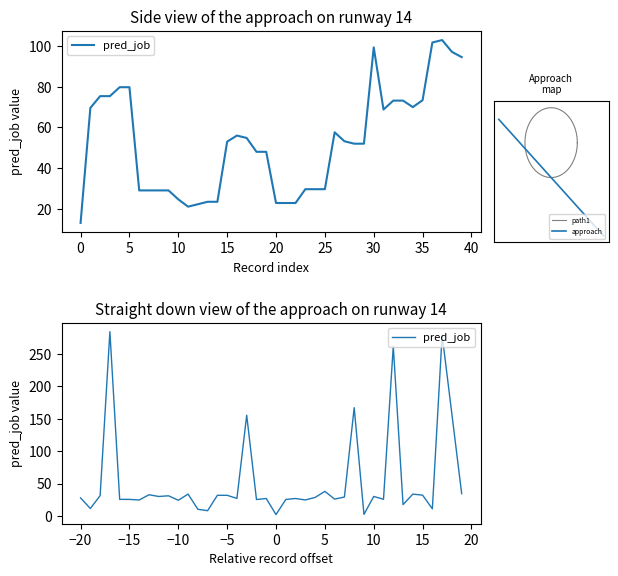

Does the chart display data point markers on the line(s)?

No